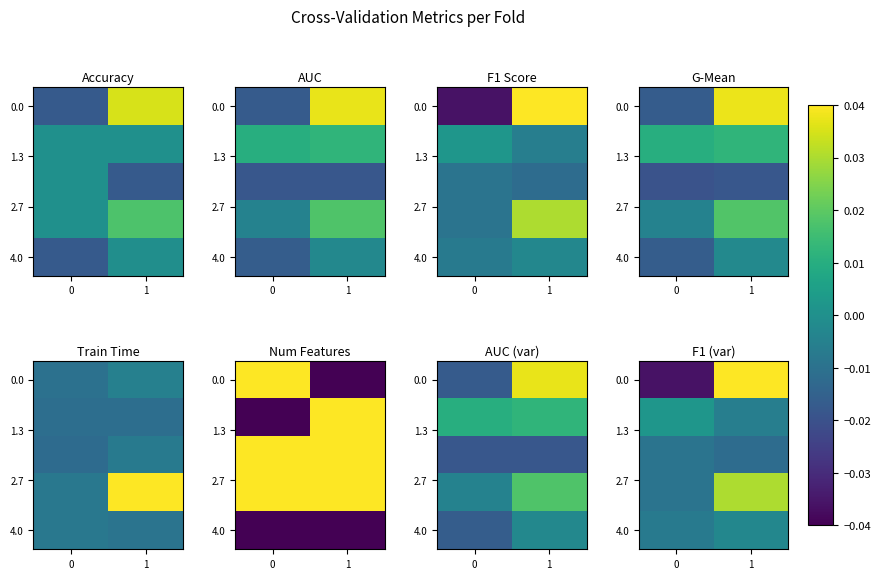

The value of 4.0 at 1 is -0.0. True or false?

True